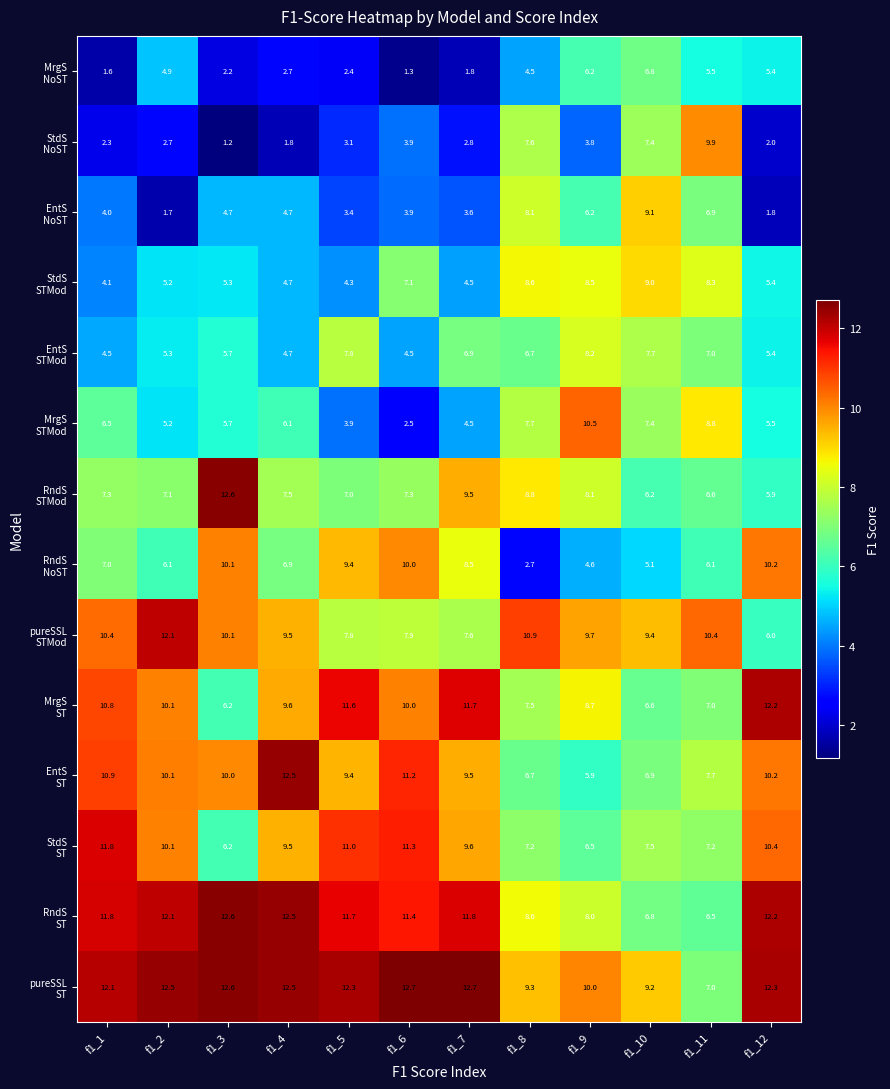

What is the total value across all series at f1_3?

105.2